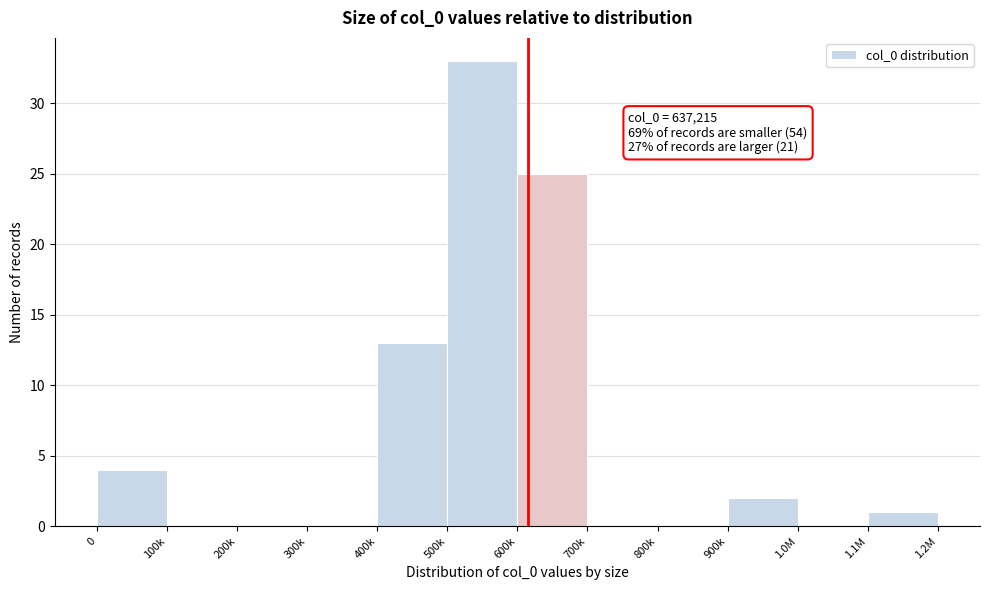

Reading left to right, extract all data points from this chart.

0=4	100k=0	200k=0	300k=0	400k=13	500k=33	600k=25	700k=0	800k=0	900k=2	1.0M=0	1.1M=1